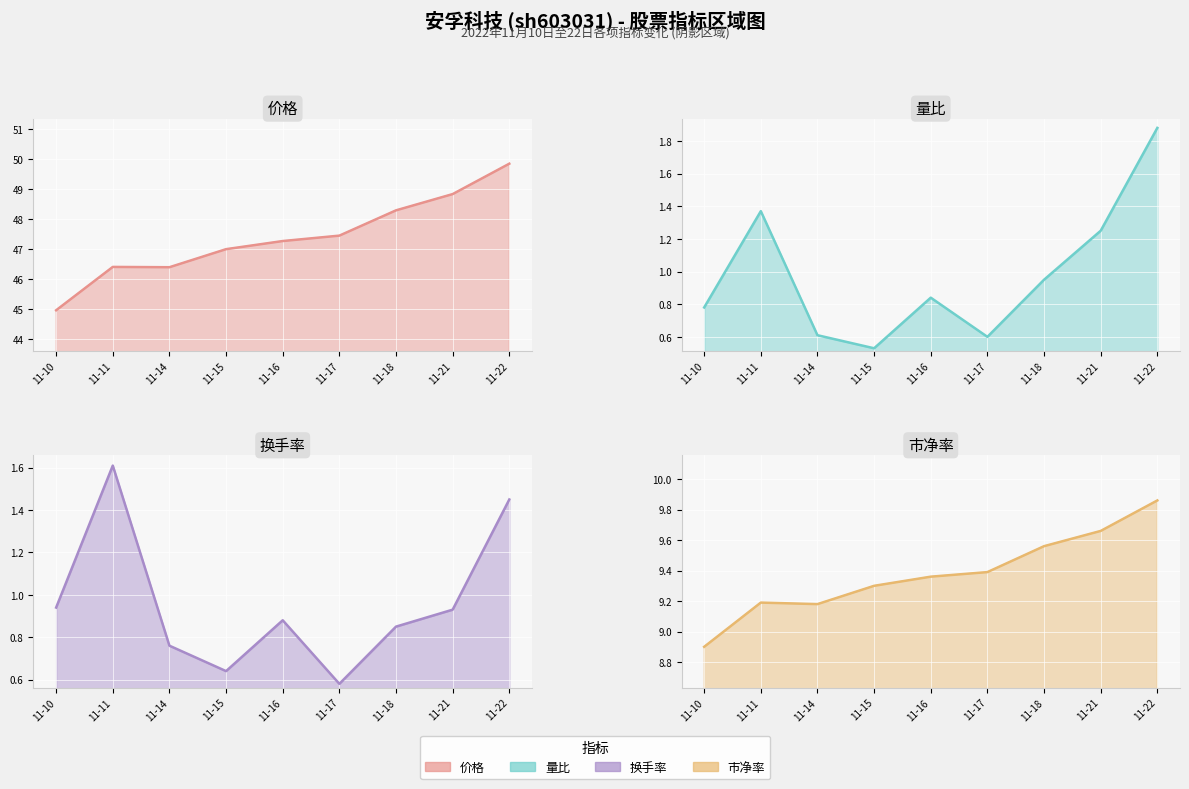

Where is the first local maximum for 换手率?

2022-11-11